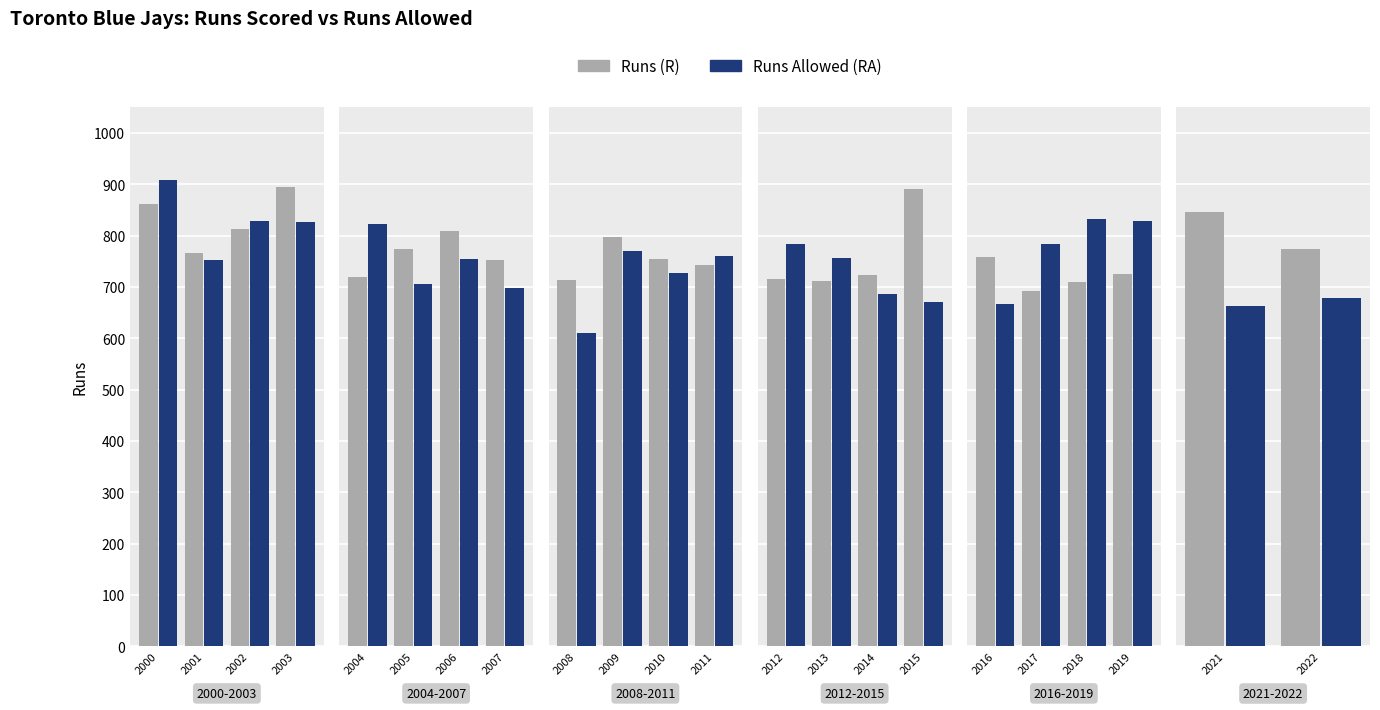

What is the highest value of the Runs (R) series?

894